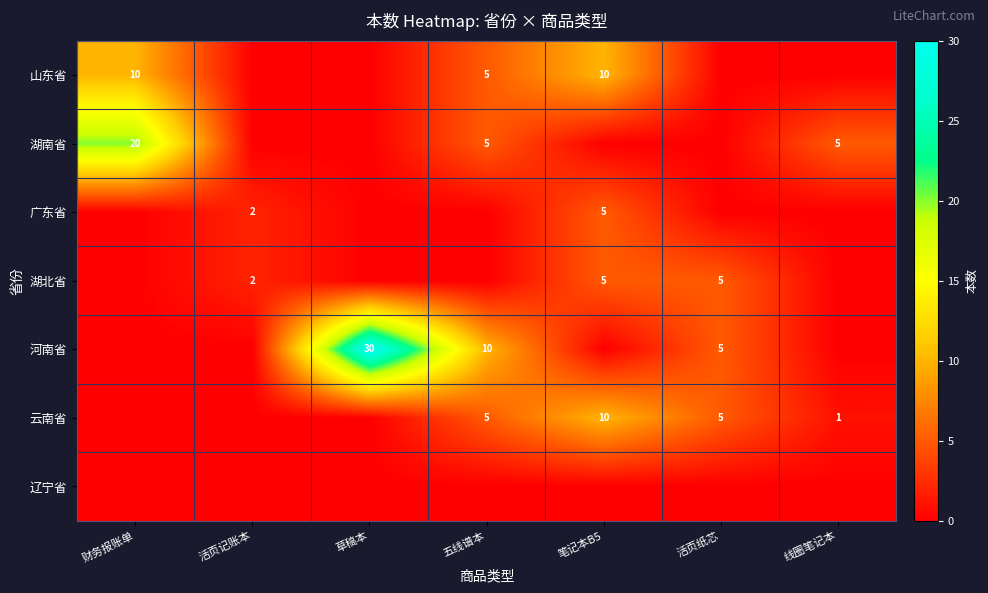

Is it true that 山东省 equals 10 at 笔记本B5?

True